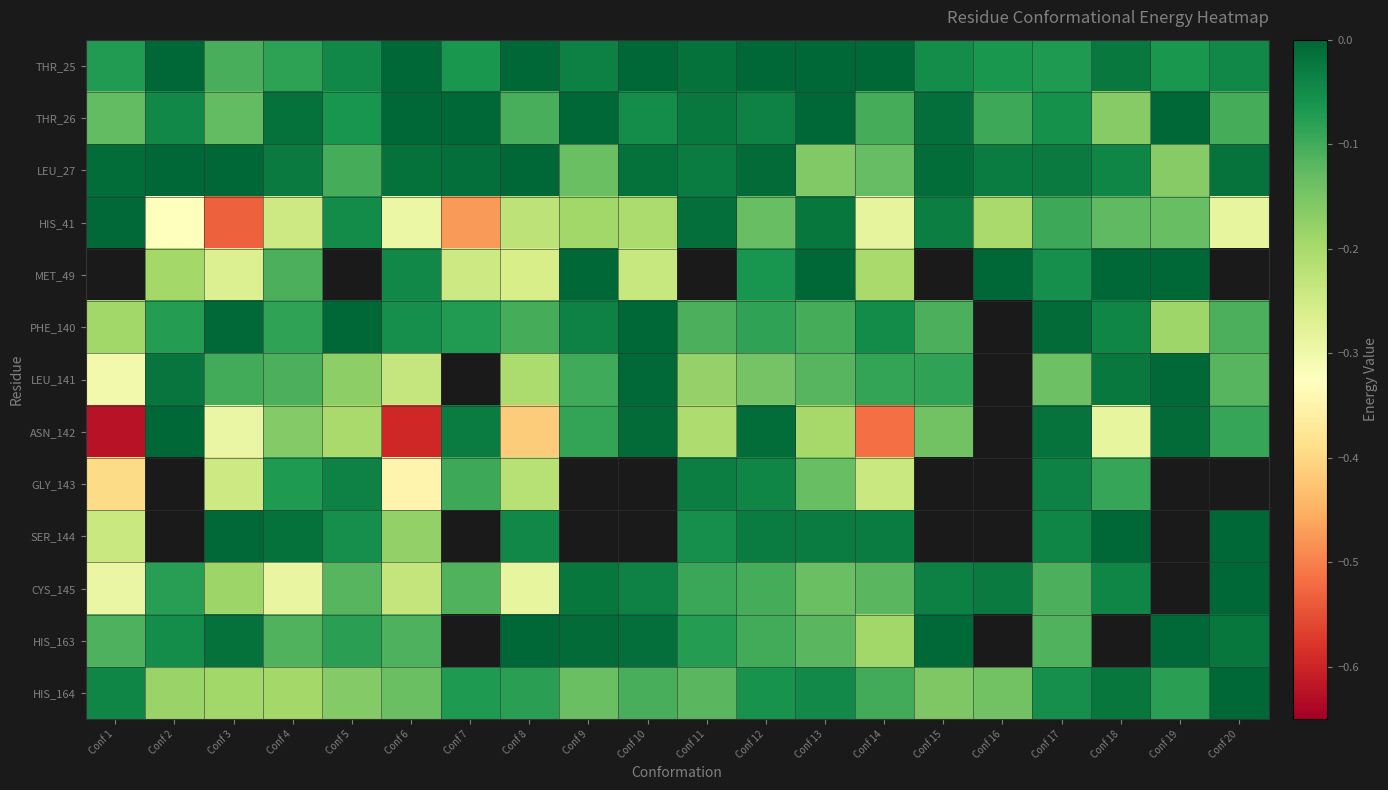

What is the spread (max minus min) of values at Conf 16?

0.2